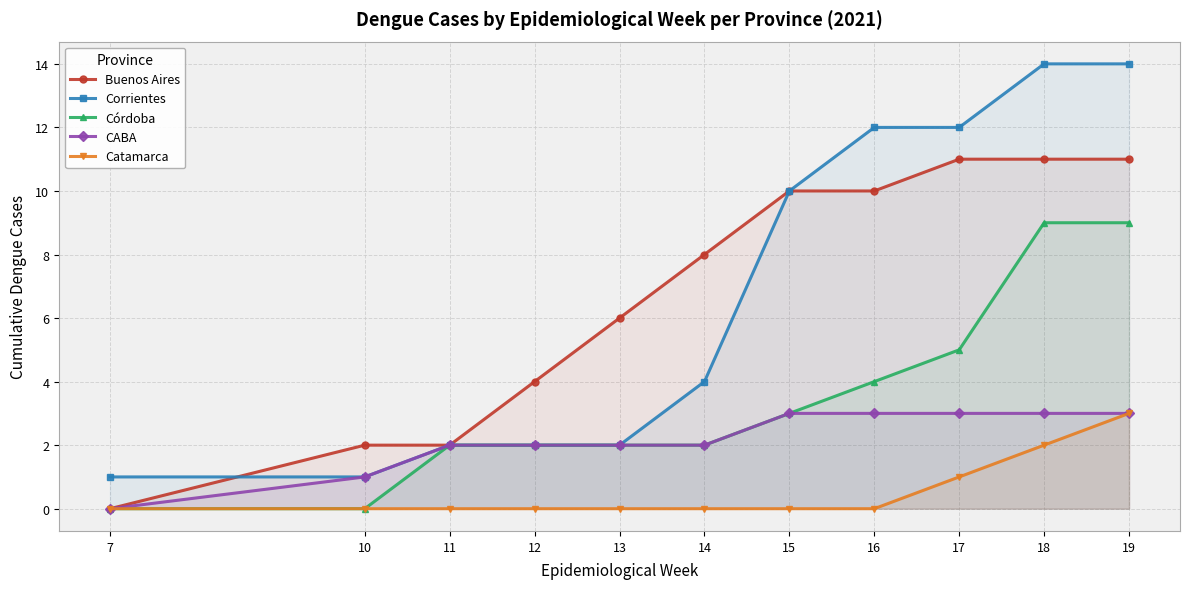

True or false: Corrientes and Córdoba cross at least once.

False